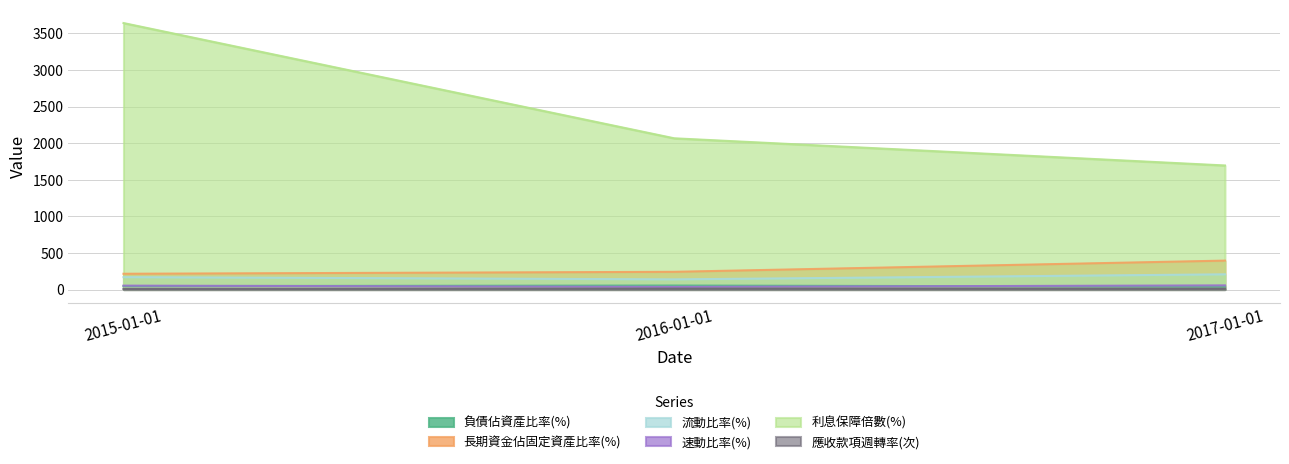

Which category has the highest value in the 速動比率(%) series?

2017-01-01